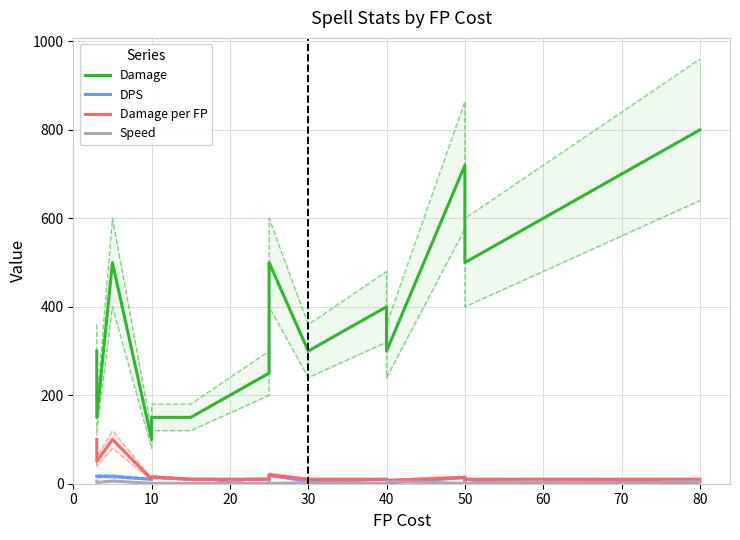

Does the chart display data point markers on the line(s)?

No